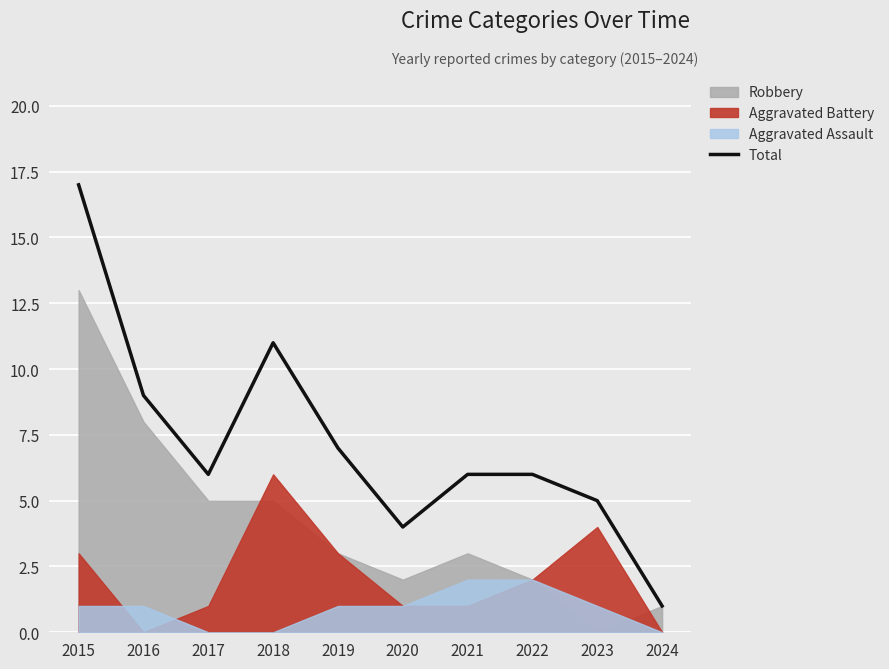

Reading right to left, list all the values displayed in this chart.

1	5	6	6	4	7	11	6	9	17